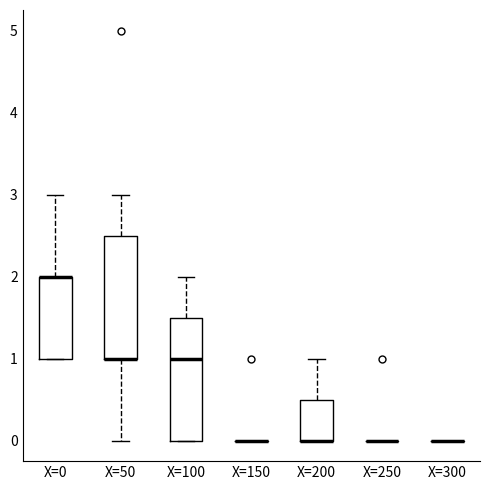

Reading left to right, read every box against the y-axis: the position of its median line, the range the box covers, and the ends of its whiskers. The values are not printed on the chart, so give them approximately, as read against the axis.

X=0: median 2.0 (drawn on the box's upper edge), box 1.0 to 2.0, whiskers 1.0 to 3.0
X=50: median 1.0 (drawn on the box's lower edge), box 1.0 to 2.5, whiskers 0.0 to 3.0
X=100: median 1.0, box 0.0 to 1.5, whiskers 0.0 to 2.0
X=150: box collapsed to a line at 0.0, whiskers 0.0 to 0.0
X=200: median 0.0 (drawn on the box's lower edge), box 0.0 to 0.5, whiskers 0.0 to 1.0
X=250: box collapsed to a line at 0.0, whiskers 0.0 to 0.0
X=300: box collapsed to a line at 0.0, whiskers 0.0 to 0.0